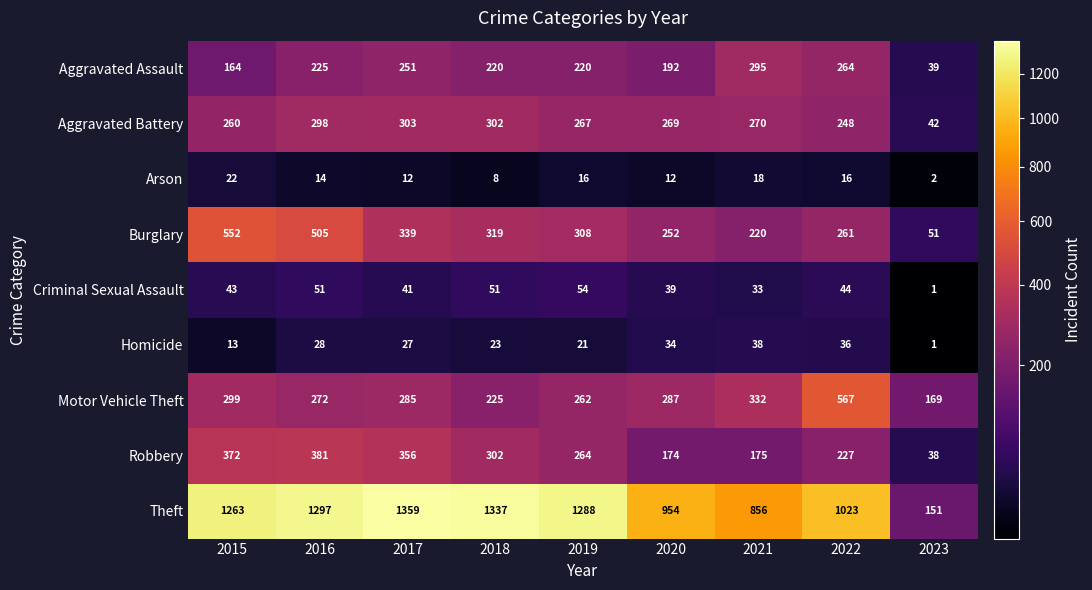

How many data points in Robbery are less than 264?

4